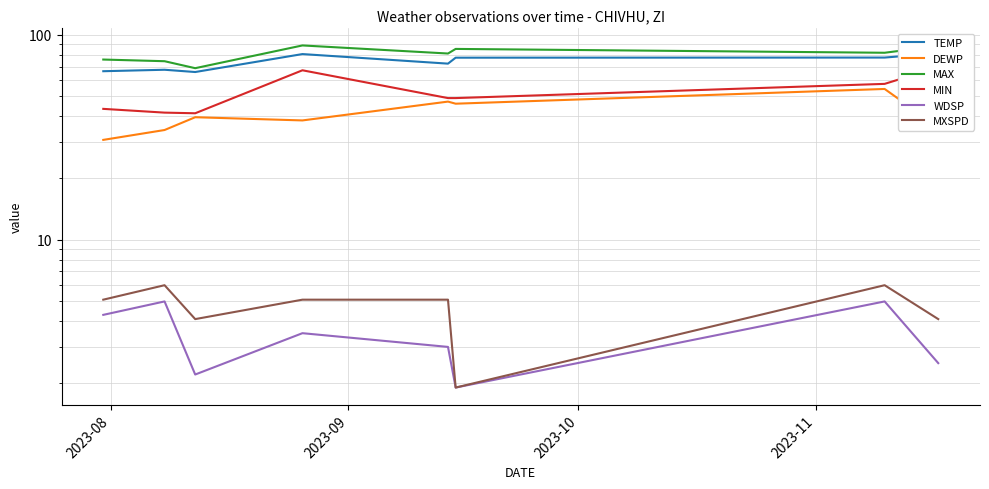

Is the value of MAX at 4 greater than the value of DEWP at 2023-11?

Yes